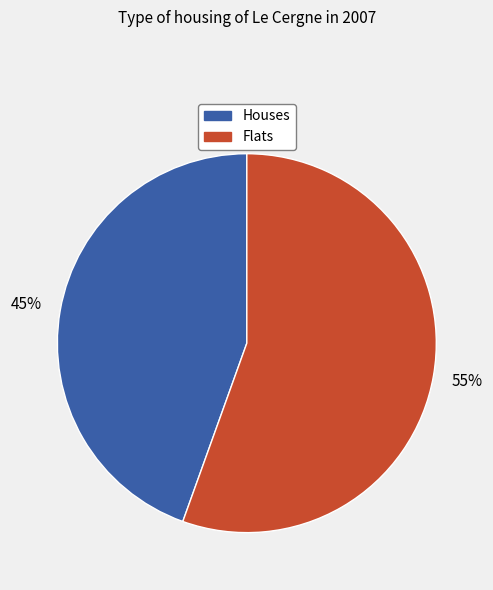

To the nearest percent, what percentage of the pie is Flats?

55%